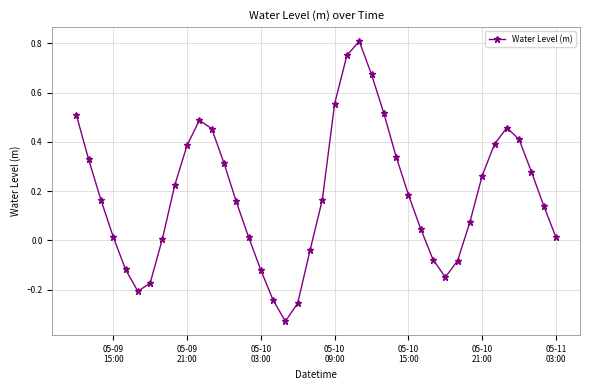

Is this an area chart (filled region under the line)?

No